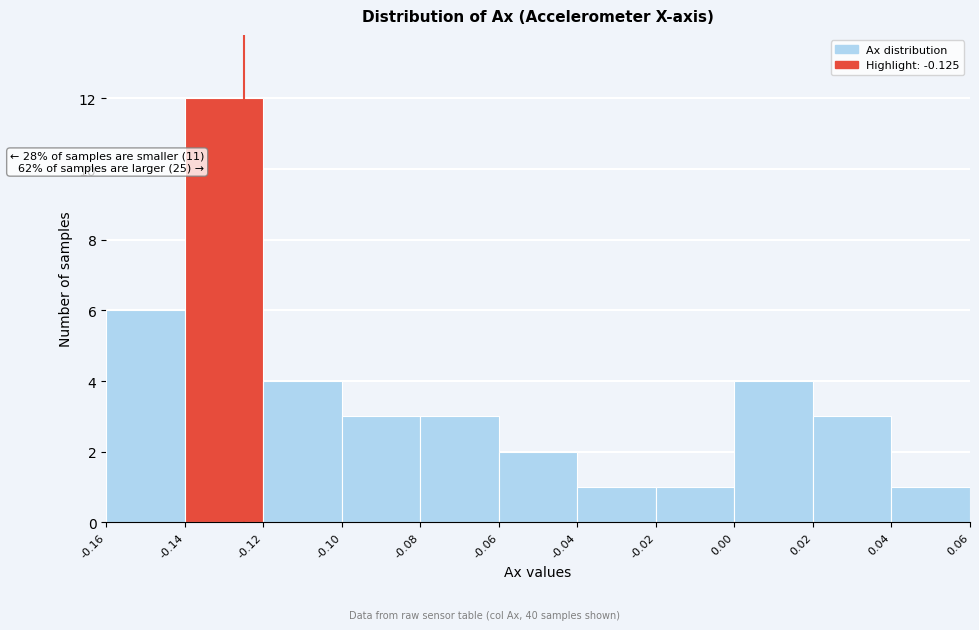

Over which range of the x-axis is the bar tallest?

-0.14 to -0.12